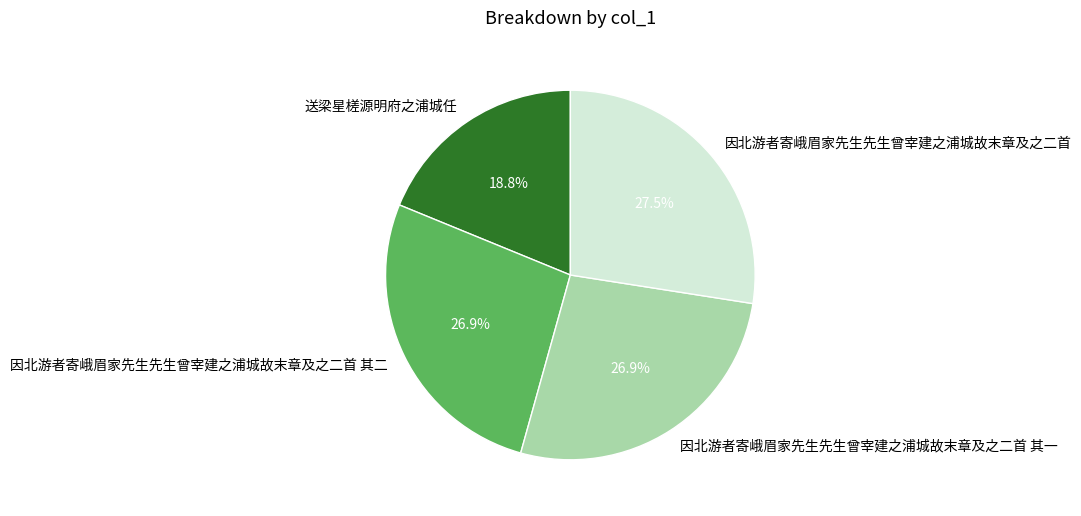

To the nearest percent, what percentage of the pie is 因北游者寄峨眉家先生先生曾宰建之浦城故末章及之二首 其二?

27%